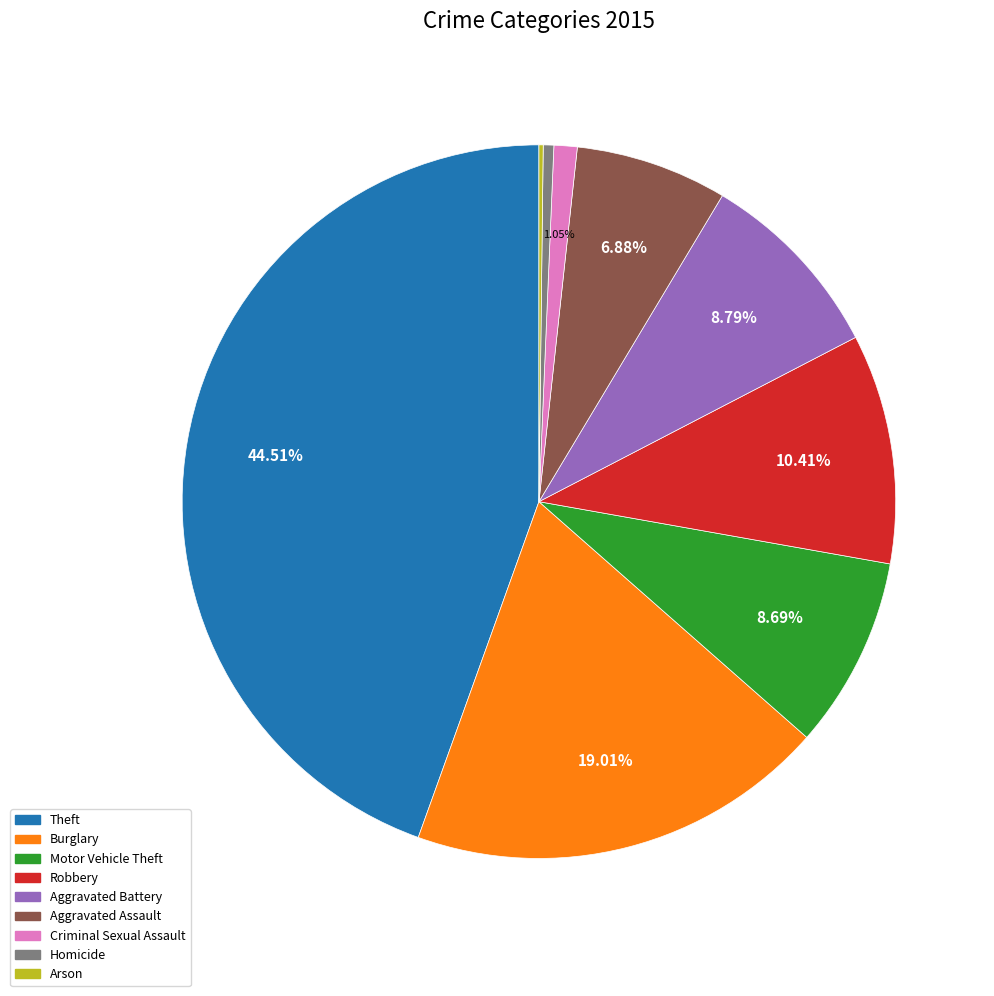

Does Motor Vehicle Theft represent more than half of the total?

No